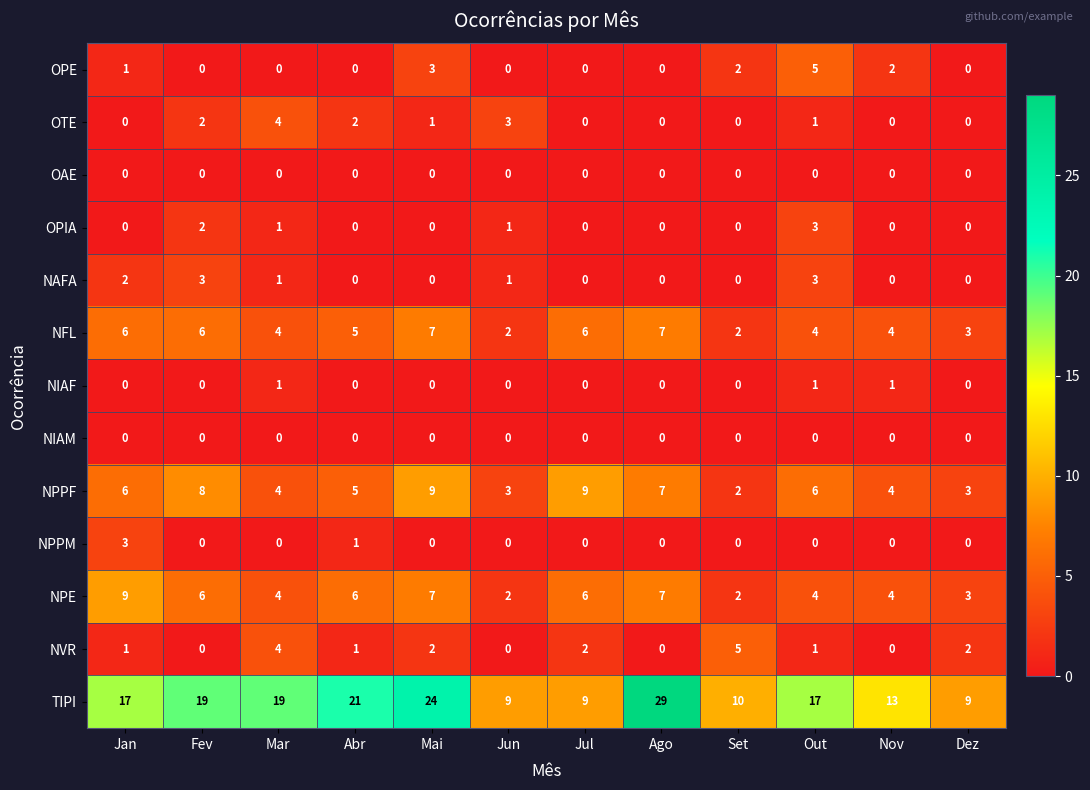

Which series has the largest total across all categories?

TIPI